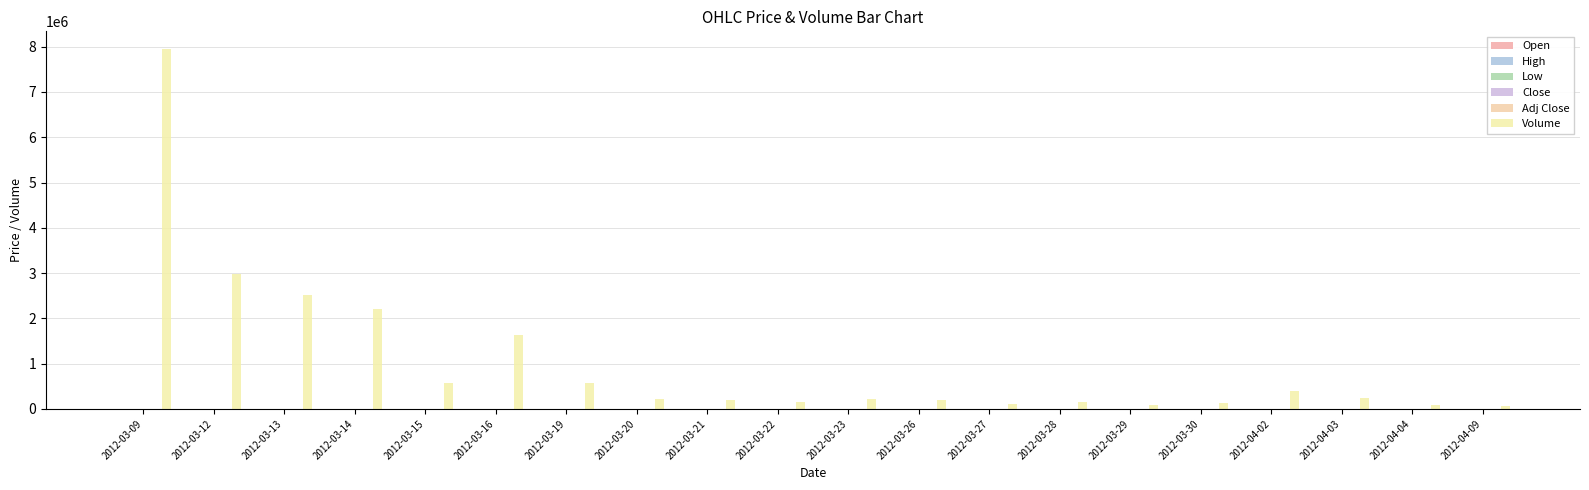

At which category is the sum across all series the highest?

2012-03-09